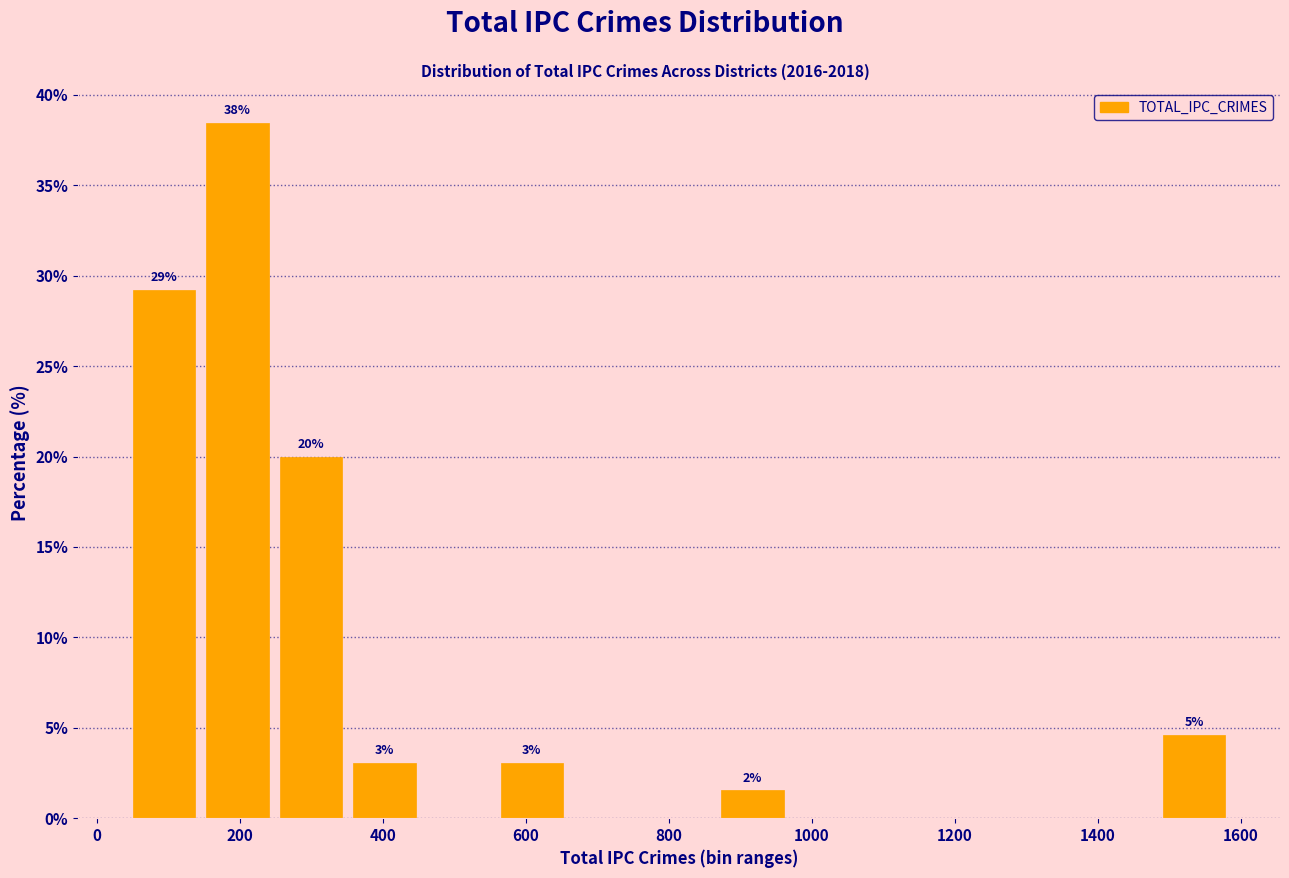

Which range on the x-axis has the tallest bar?

140 to 240